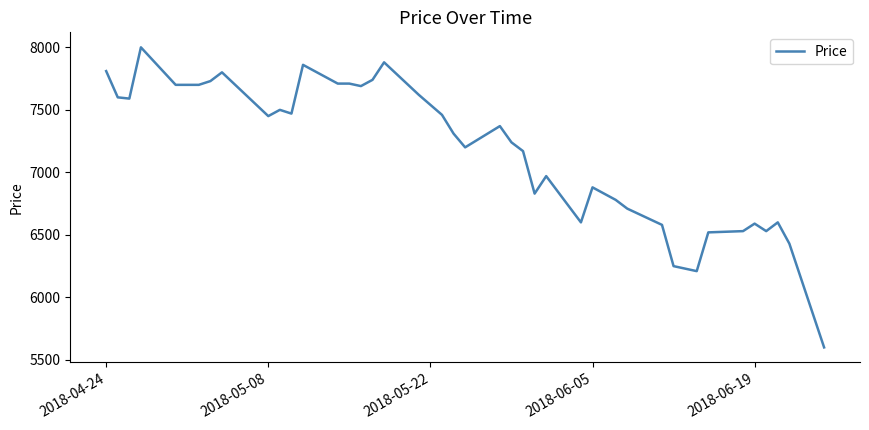

What is the maximum value shown in the chart?

8000